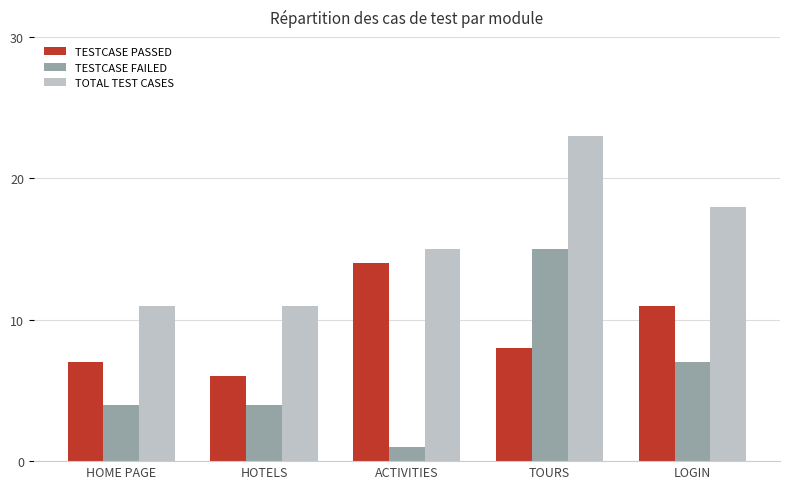

Does the chart contain any negative values?

No